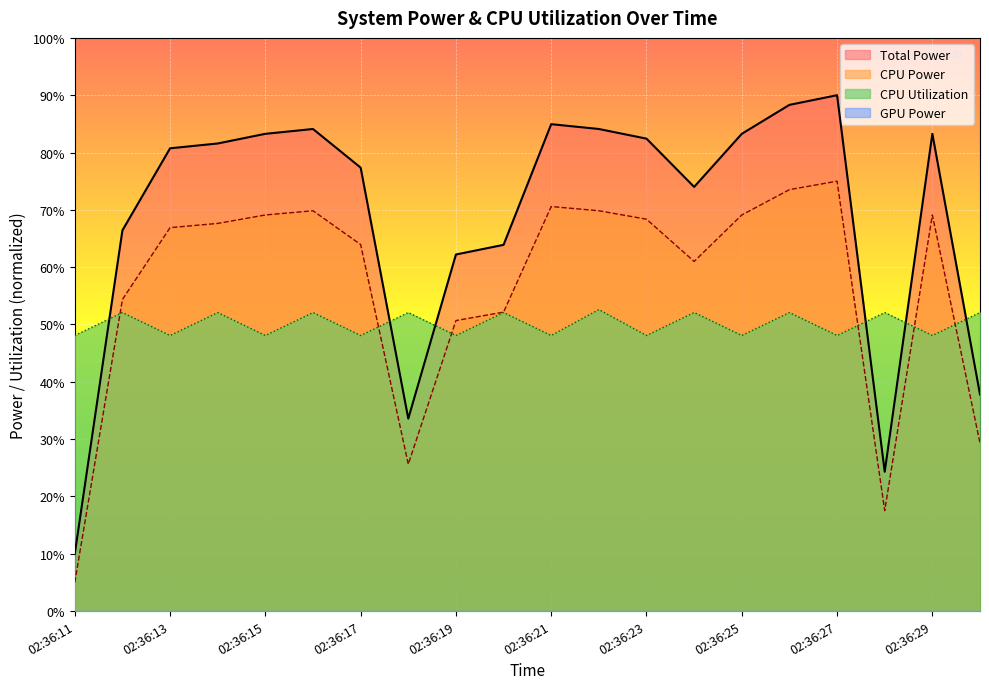

True or false: CPU Utilization and Total Power intersect in this chart.

True